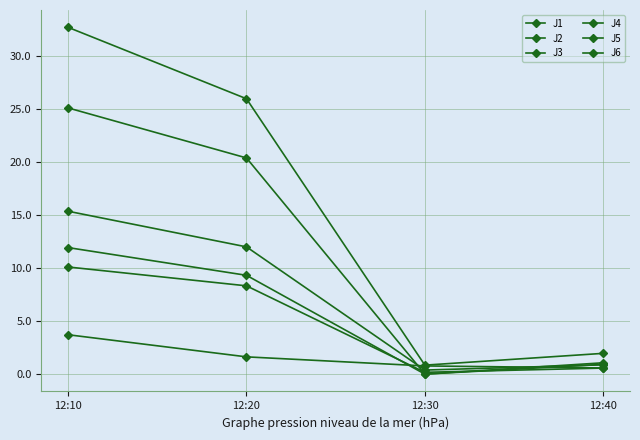

How many categories are shown in the chart?

4